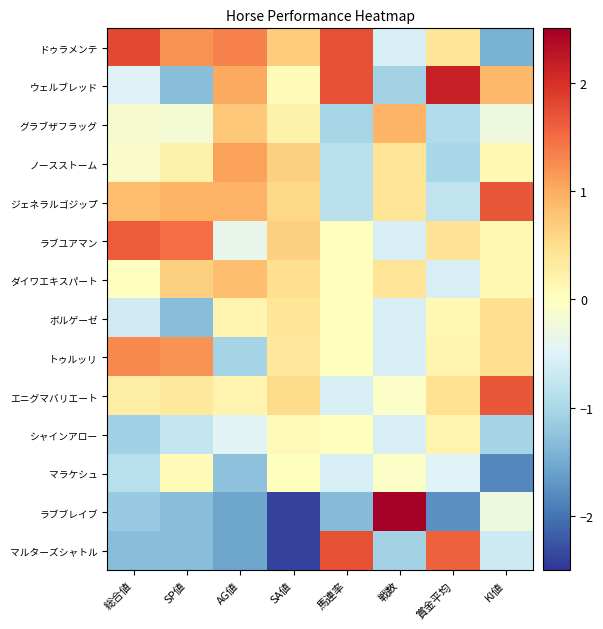

Which series has the widest spread of values?

ラブブレイブ